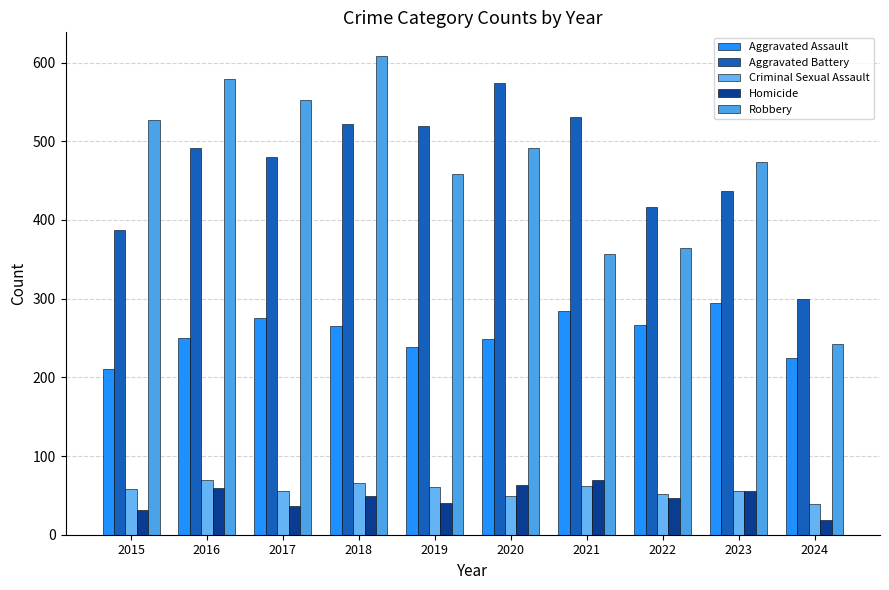

Which series has the largest range (max minus min)?

Robbery